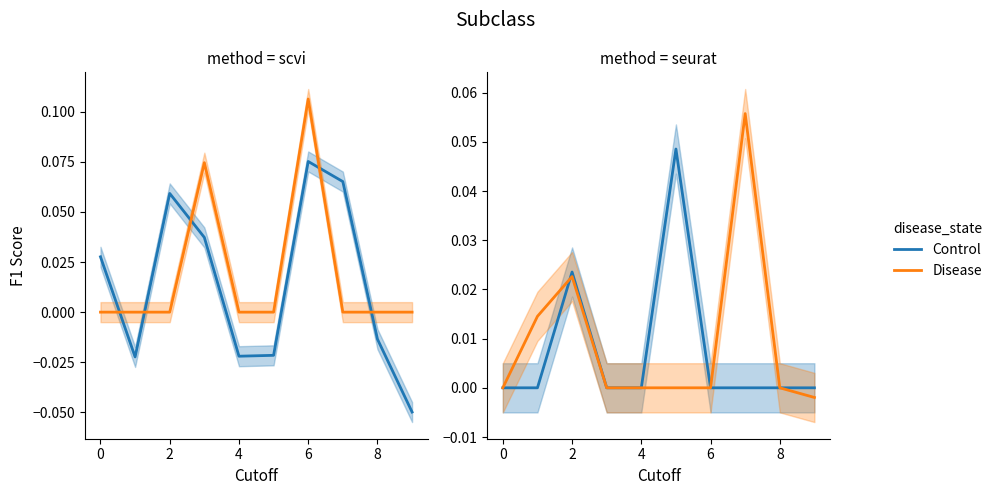

How many values in the Disease series are below 0?

1